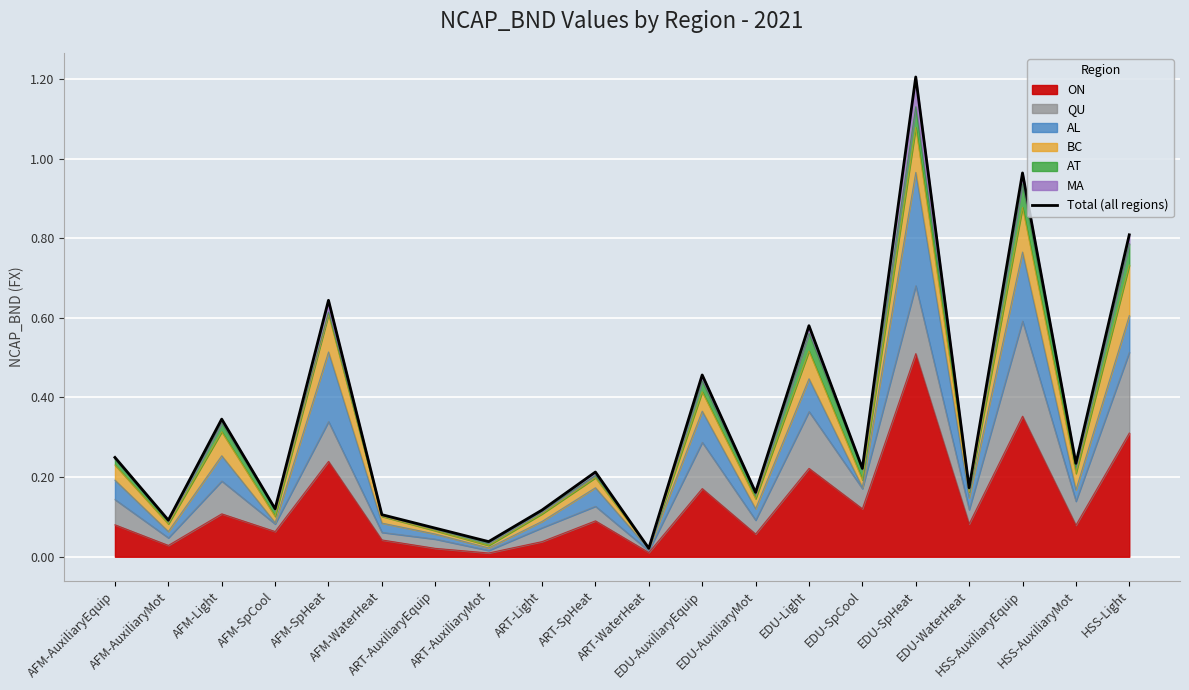

What is the change in value from ART-AuxiliaryMot to EDU-AuxiliaryEquip?

+0.4